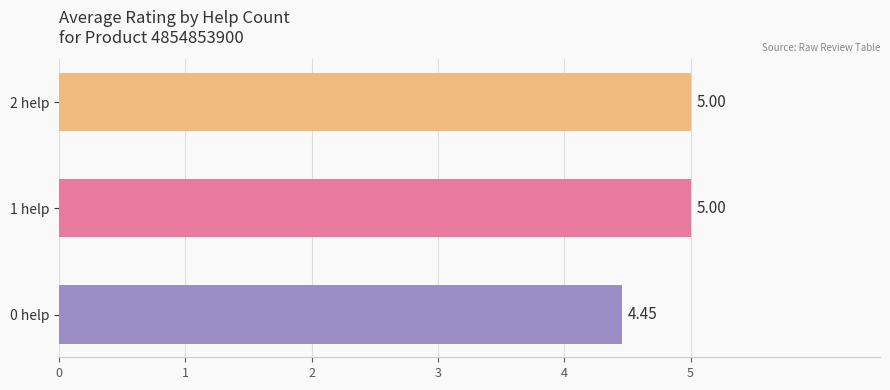

What is the difference between the maximum and minimum values?

0.5